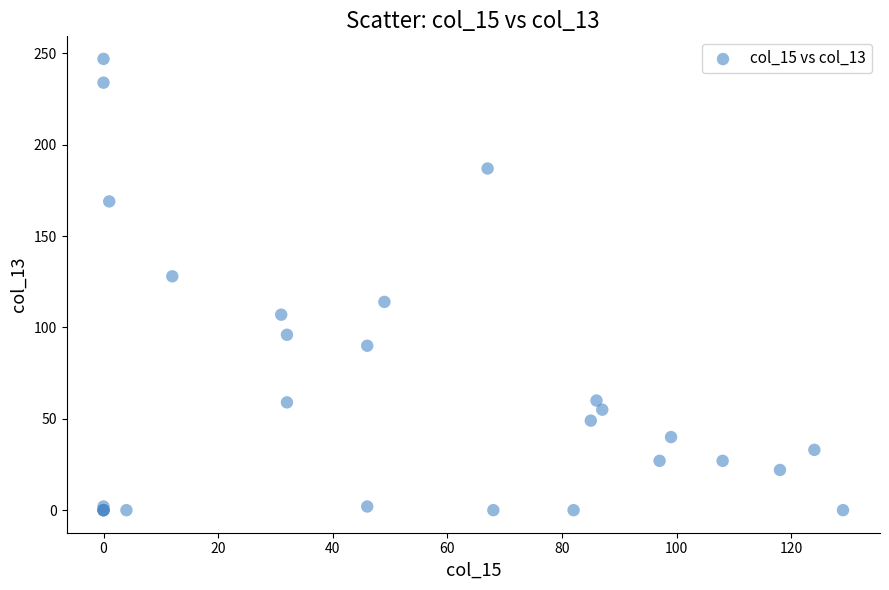

What Y value in the scatter plot is closest to 123?

128